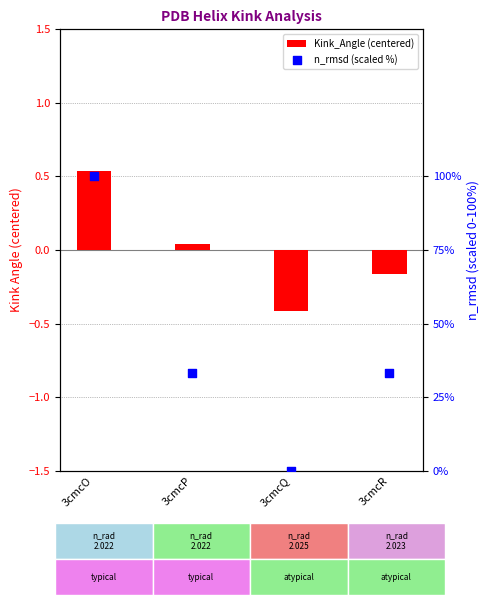

Which series reaches the minimum Y coordinate?

Kink_Angle (centered)